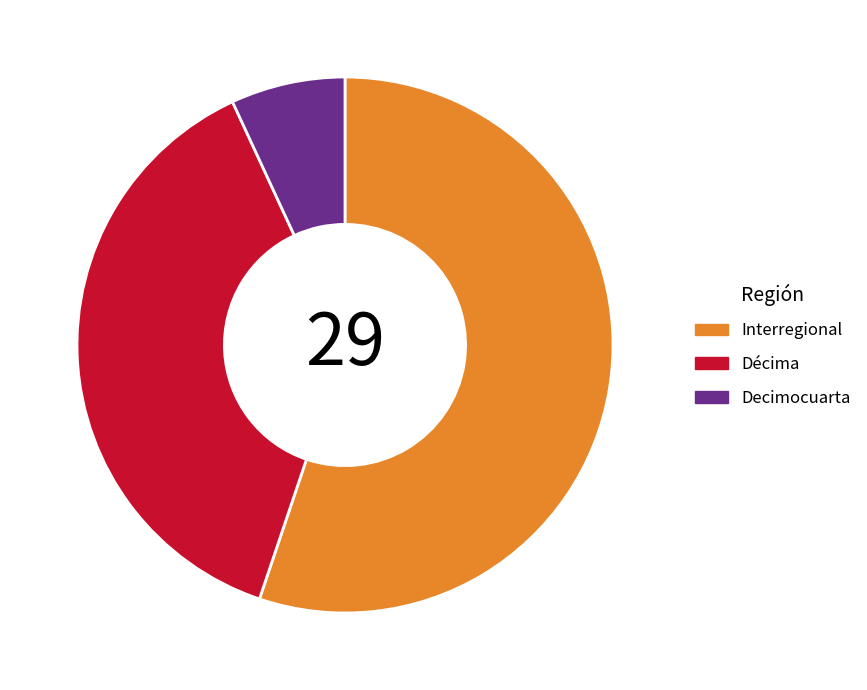

True or false: Decimocuarta accounts for 1% of the total.

False